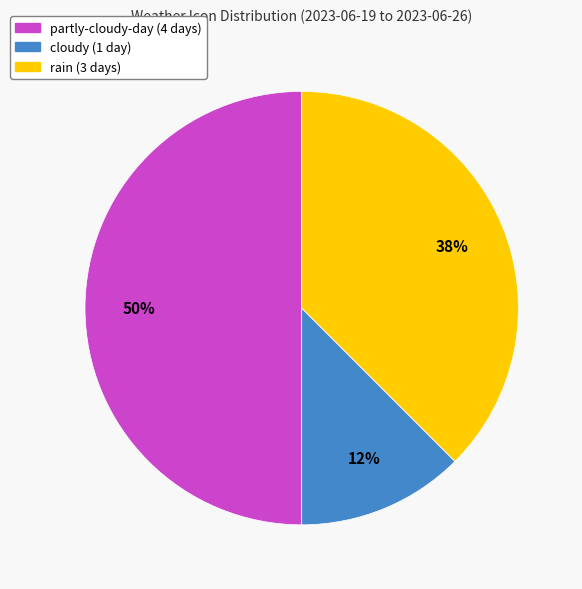

How many slices are in this pie chart?

3